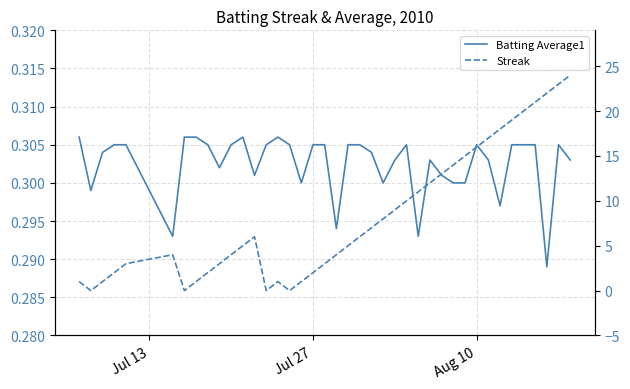

What are all the series names shown in the legend?

Batting Average1, Streak